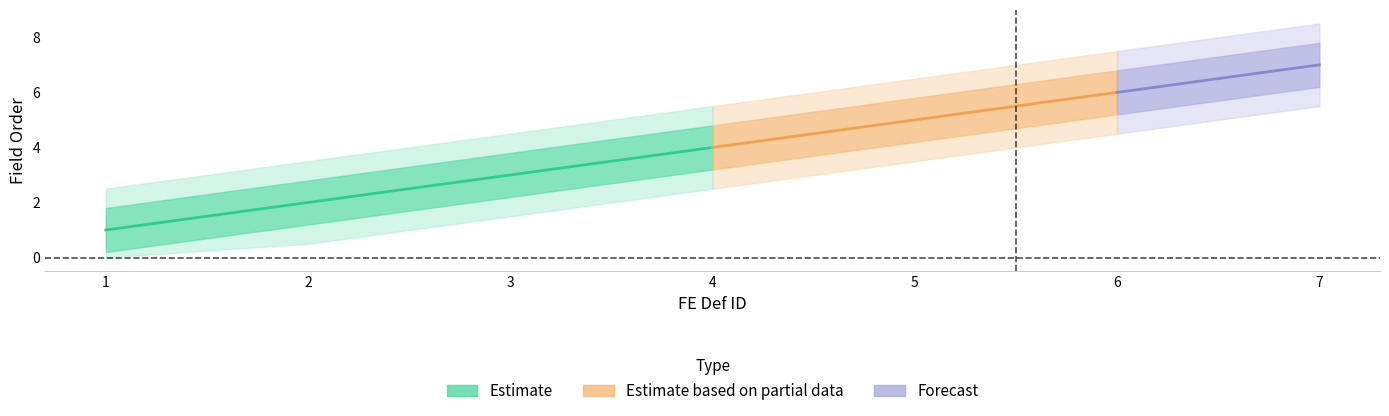

What is the approximate value at 1?

1